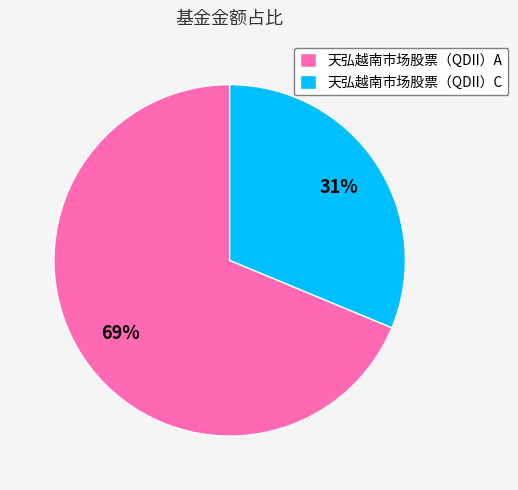

How many segments does this pie chart have?

2